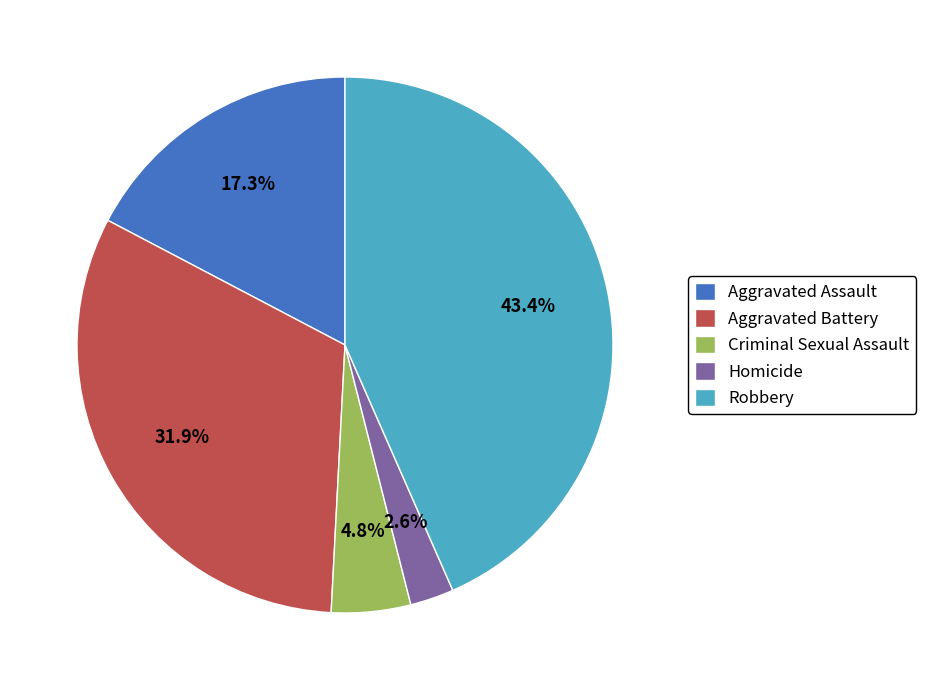

Count the number of slices in the pie.

5